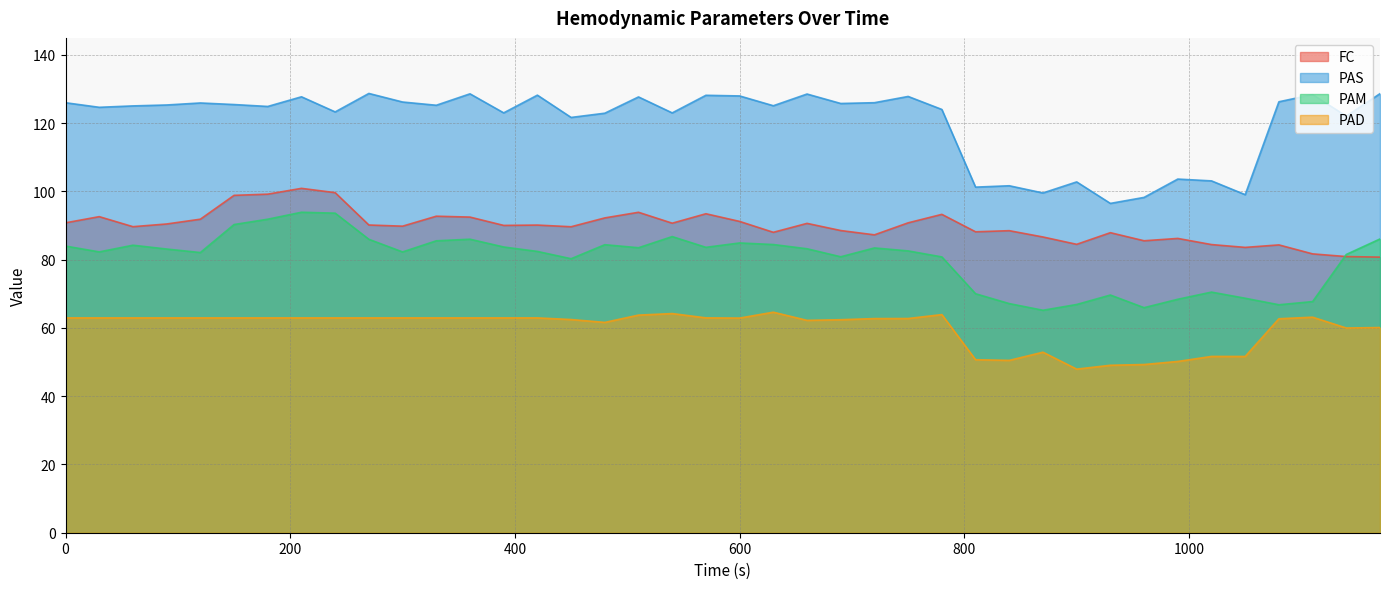

True or false: FC has more than 0 interior local peaks.

True